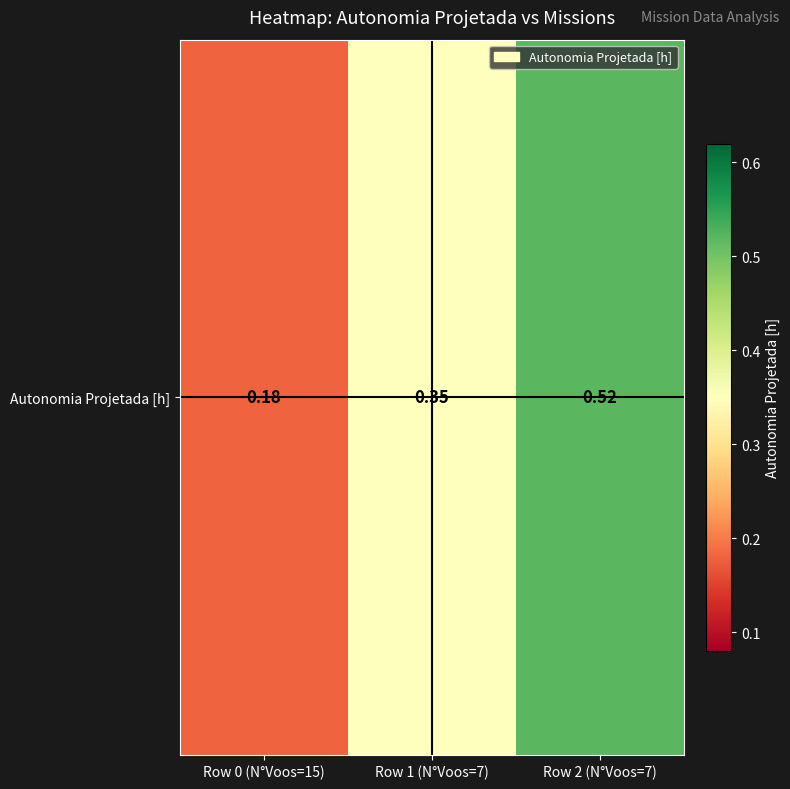

How many values are between 0 and 1?

3